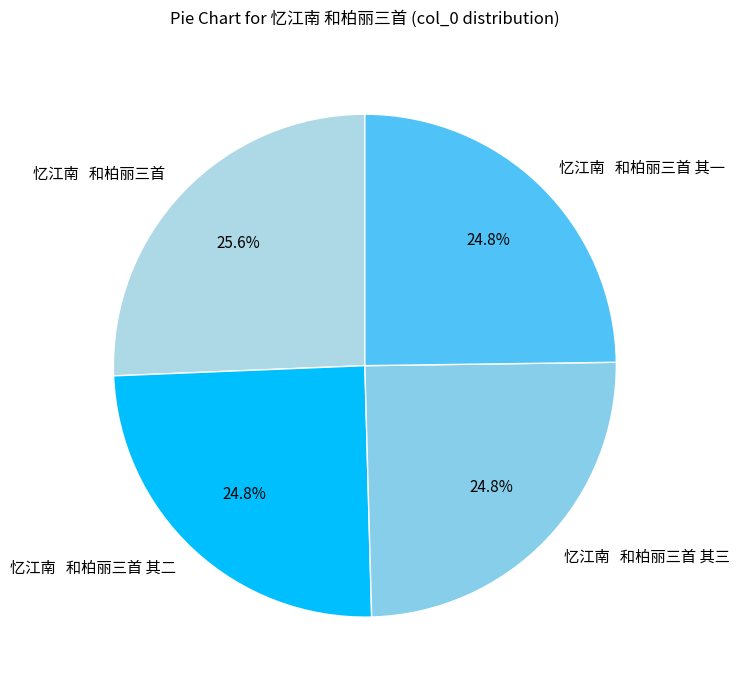

Is there any slice that represents more than half of the pie?

No